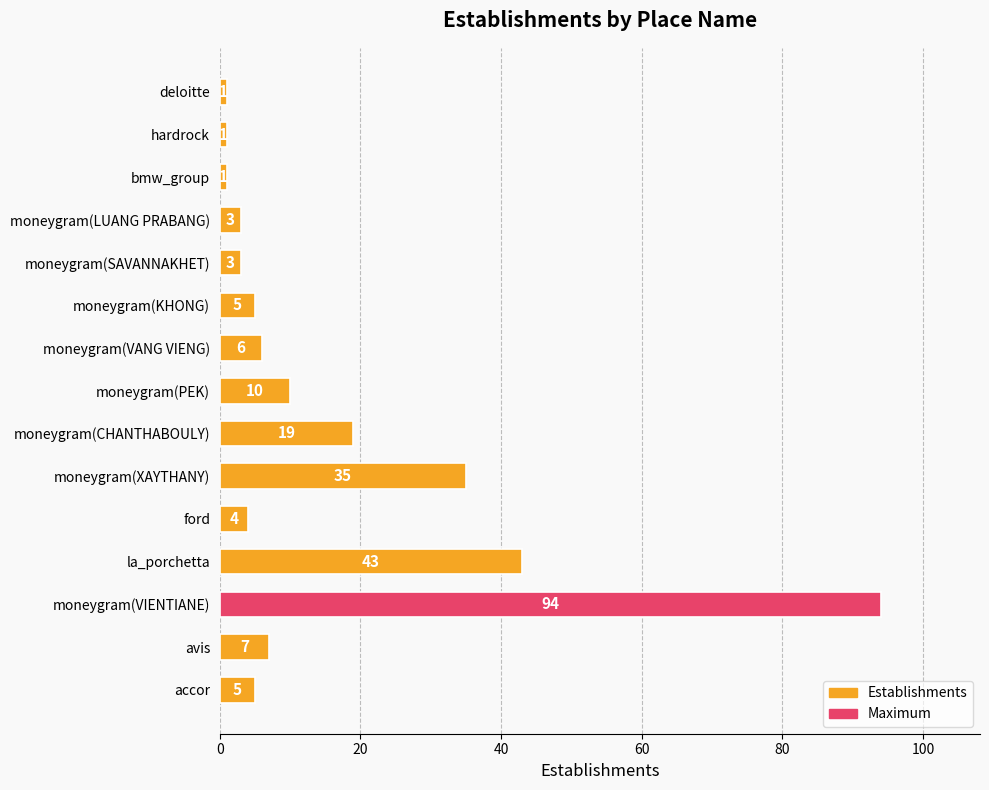

Which has a higher value, moneygram(XAYTHANY) or accor?

moneygram(XAYTHANY)